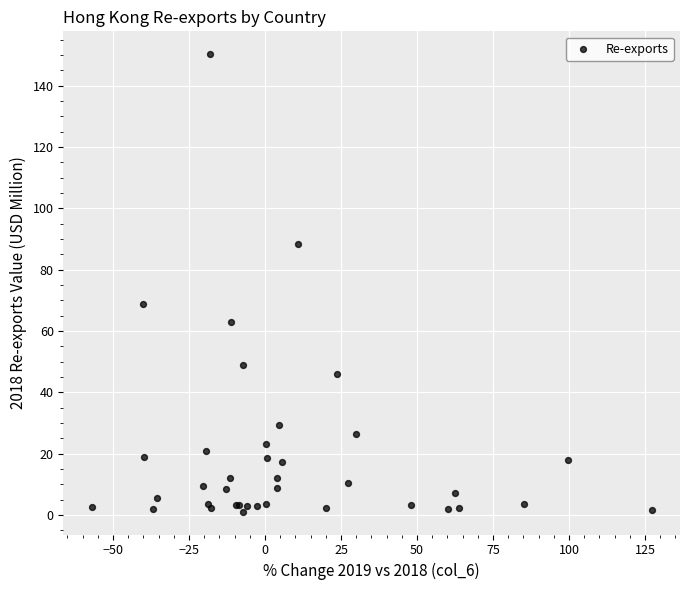

What Y value in the scatter plot is closest to 75?

68.8